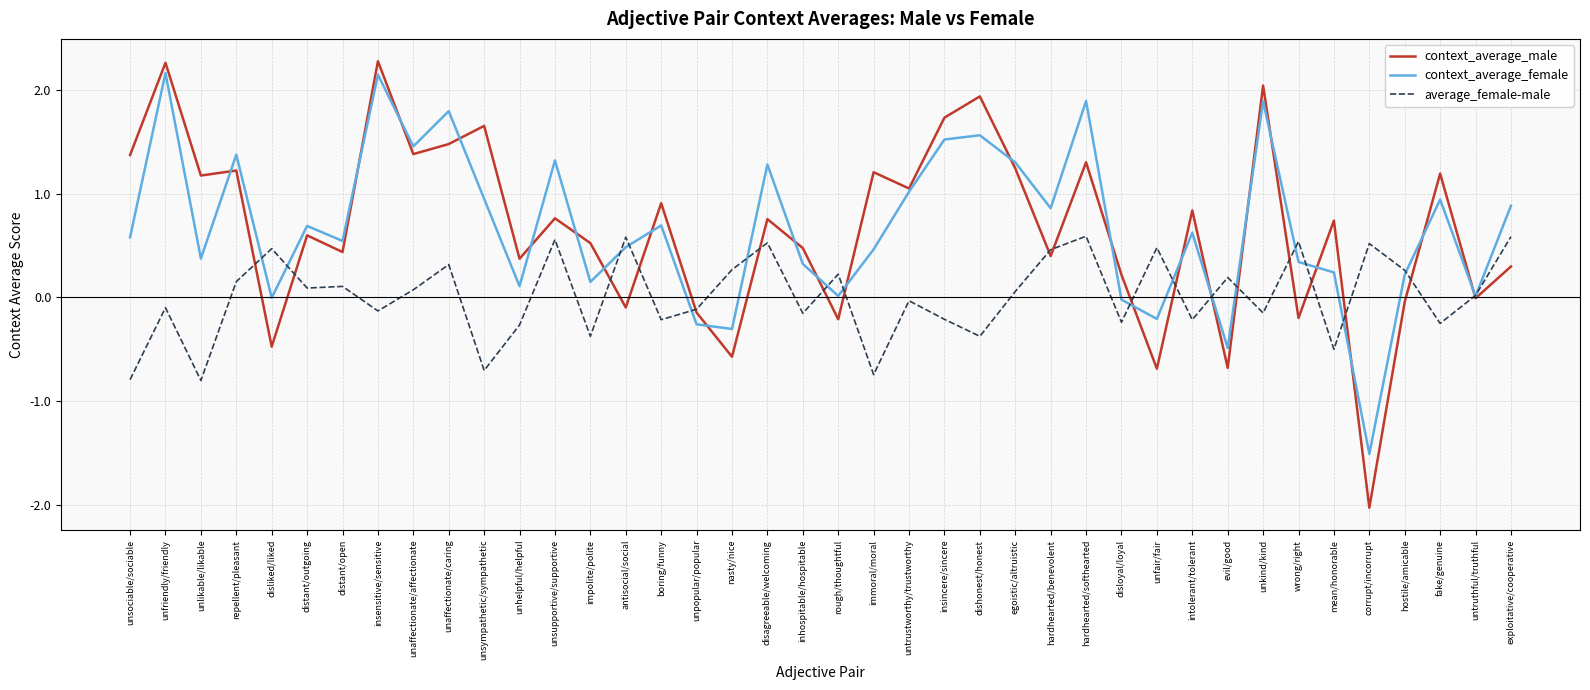

Which series has the widest spread of values?

context_average_male